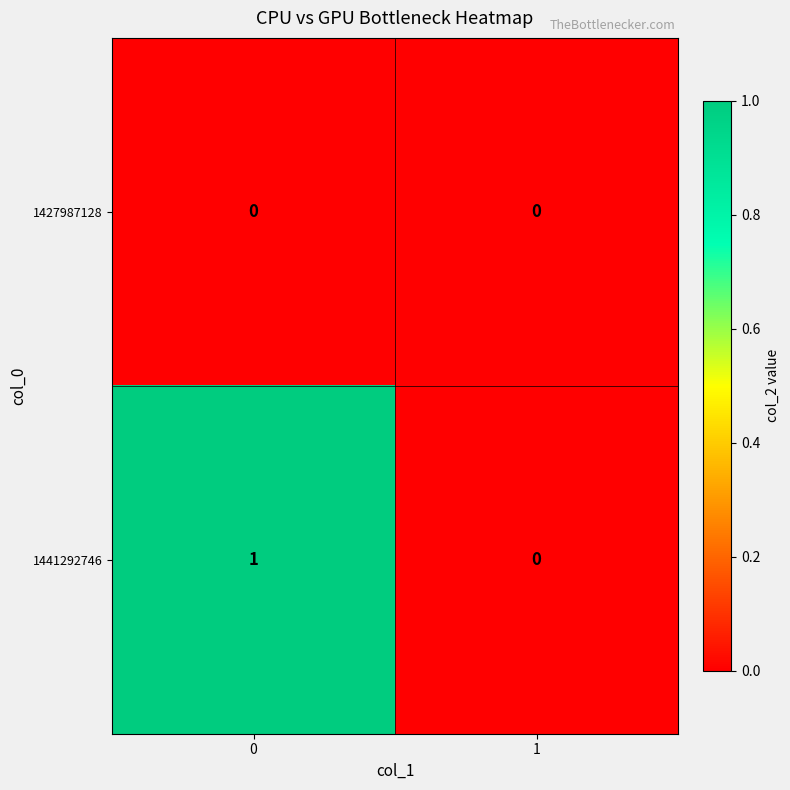

Which series has the largest total across all categories?

1441292746